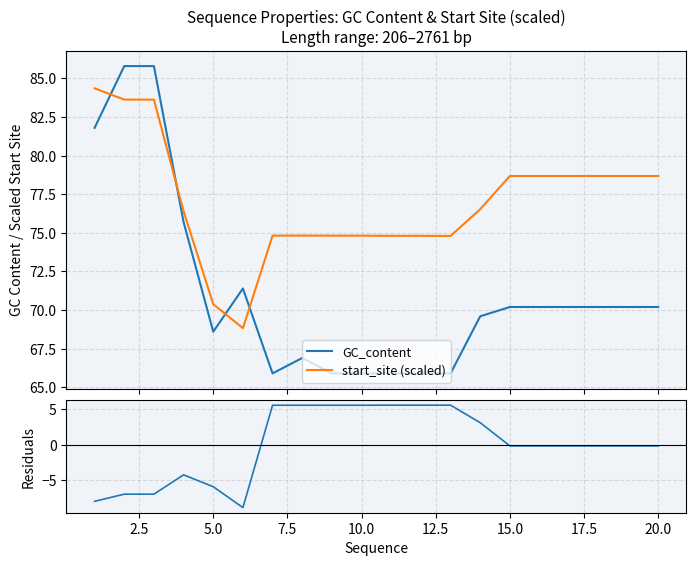

What is the average value of the GC_content series?

71.1